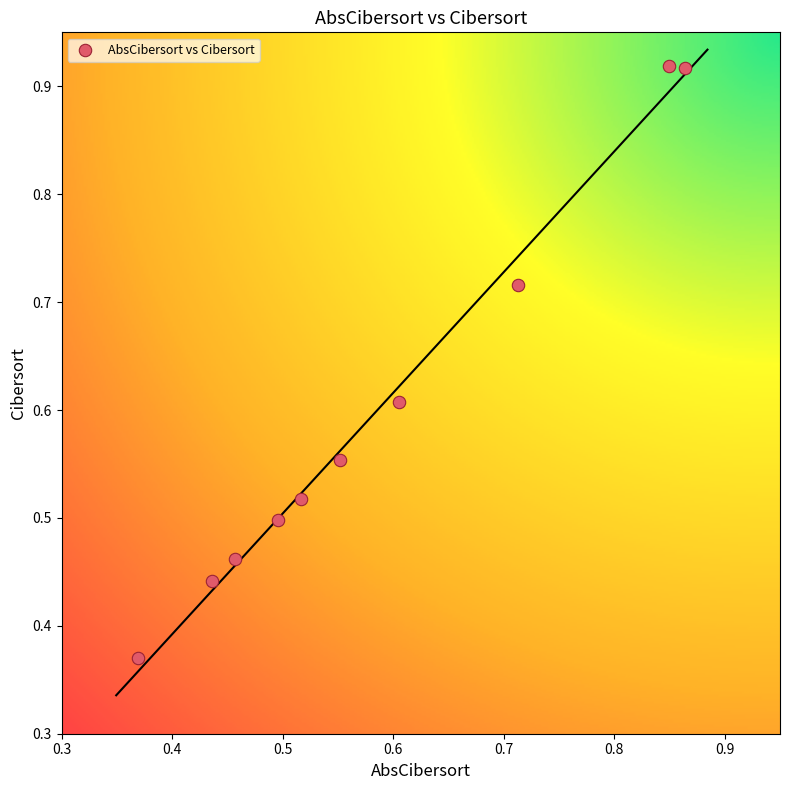

How many points are shown in the scatter plot?

10